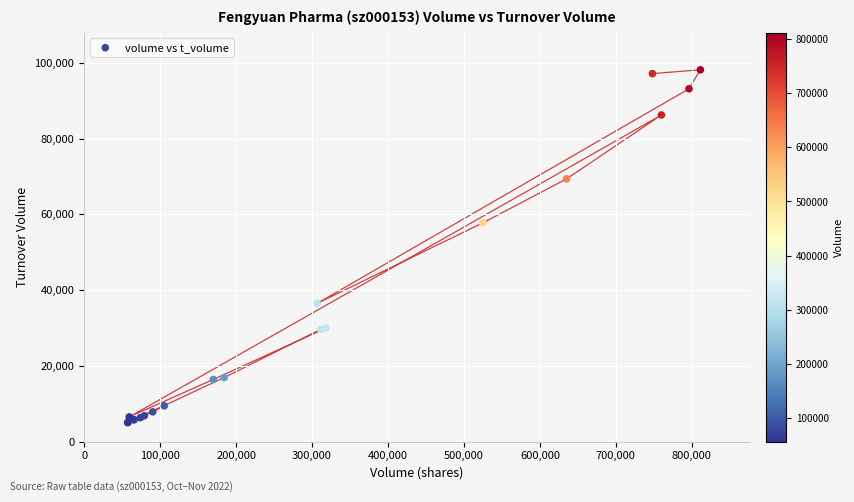

What Y value in the scatter plot is closest to 51572?

57727